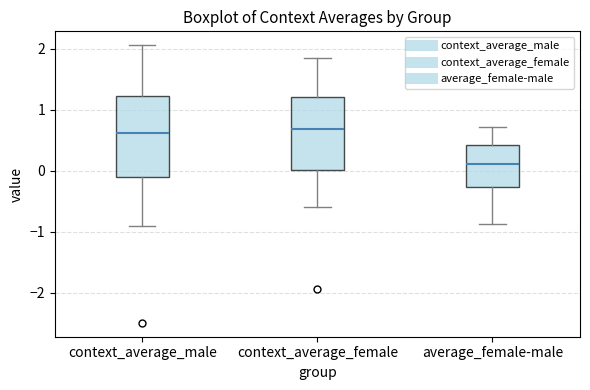

Reading left to right, read every box against the y-axis: the position of its median line, the range the box covers, and the ends of its whiskers. The values are not printed on the chart, so give them approximately, as read against the axis.

context_average_male: median 0.6, box -0.1 to 1.2, whiskers -0.9 to 2.1
context_average_female: median 0.7, box 0.0 to 1.2, whiskers -0.6 to 1.9
average_female-male: median 0.1, box -0.3 to 0.4, whiskers -0.9 to 0.7